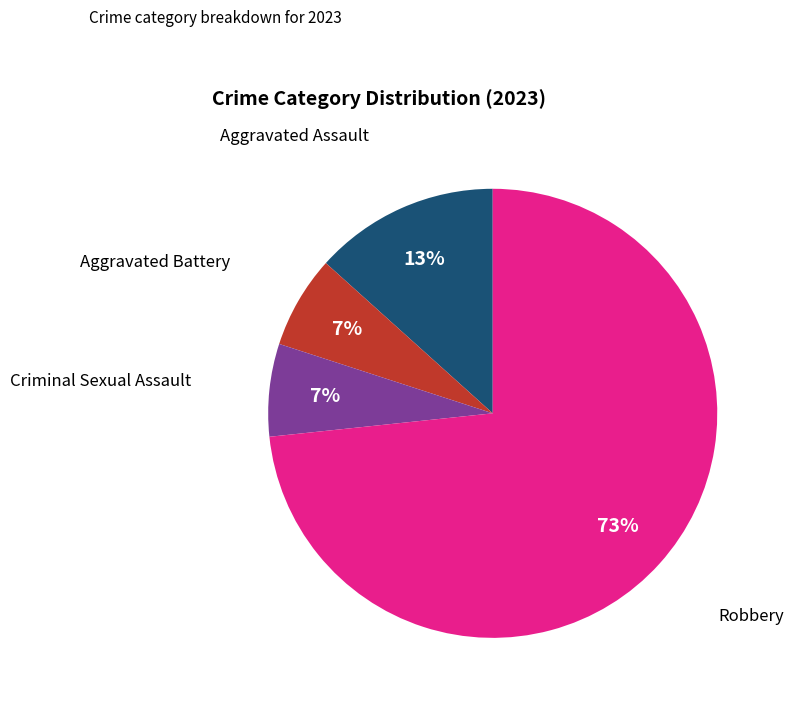

How many slices are in this pie chart?

4